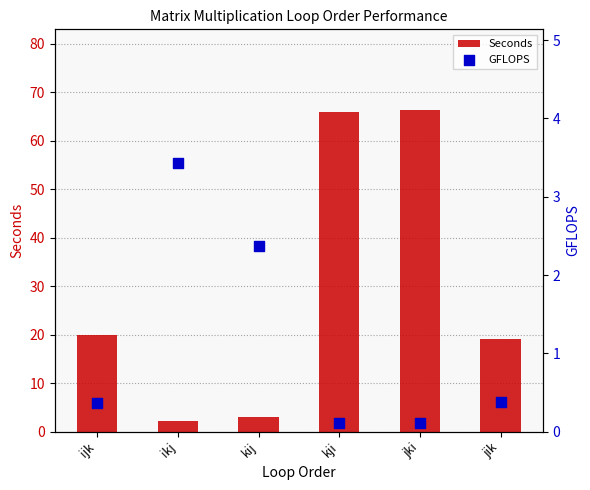

Which series reaches the maximum Y coordinate?

Seconds